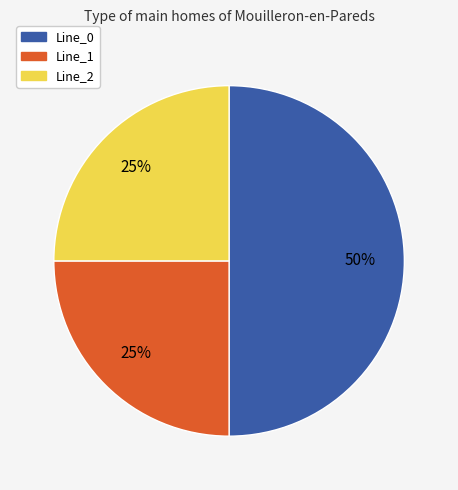

How many segments does this pie chart have?

3